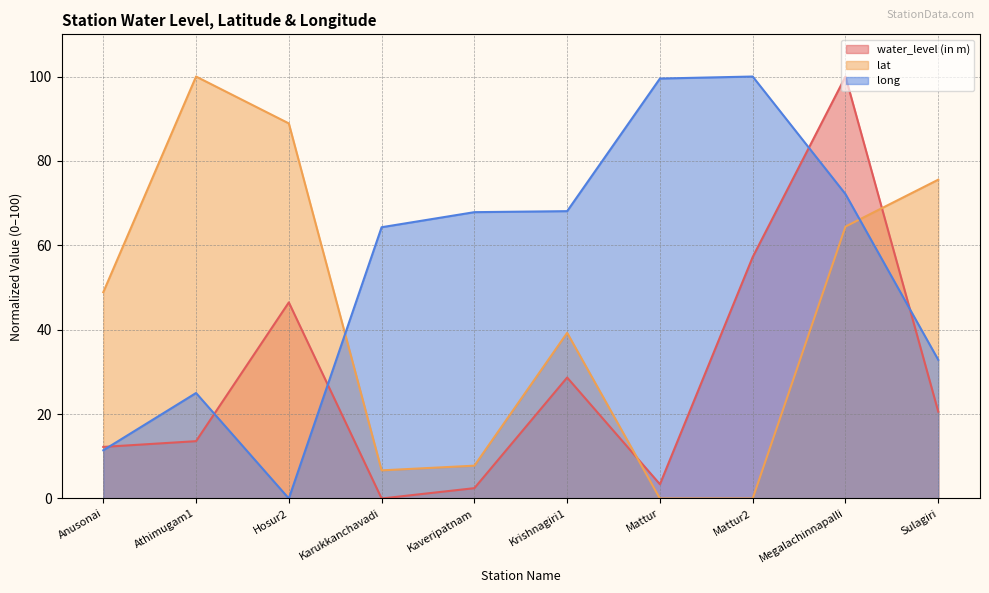

How many distinct data groups are displayed?

3